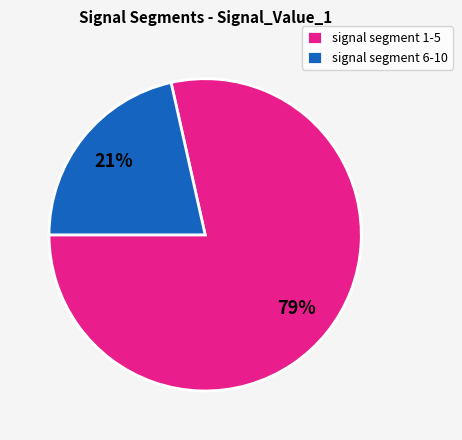

Combined, do signal segment 1-5 and signal segment 6-10 account for over 50%?

Yes